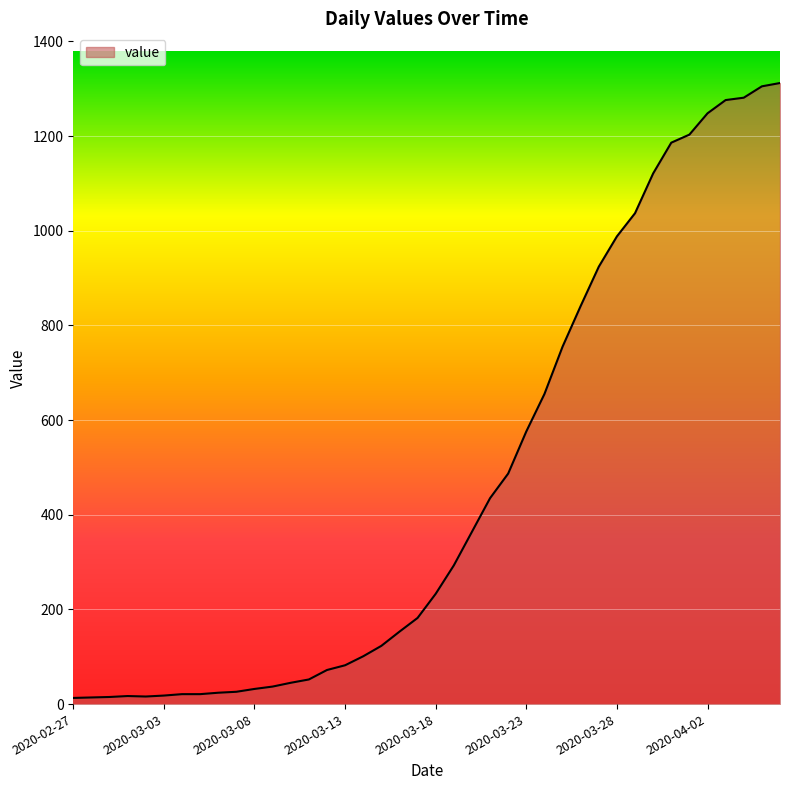

What is the difference between the maximum and second lowest values?

1298